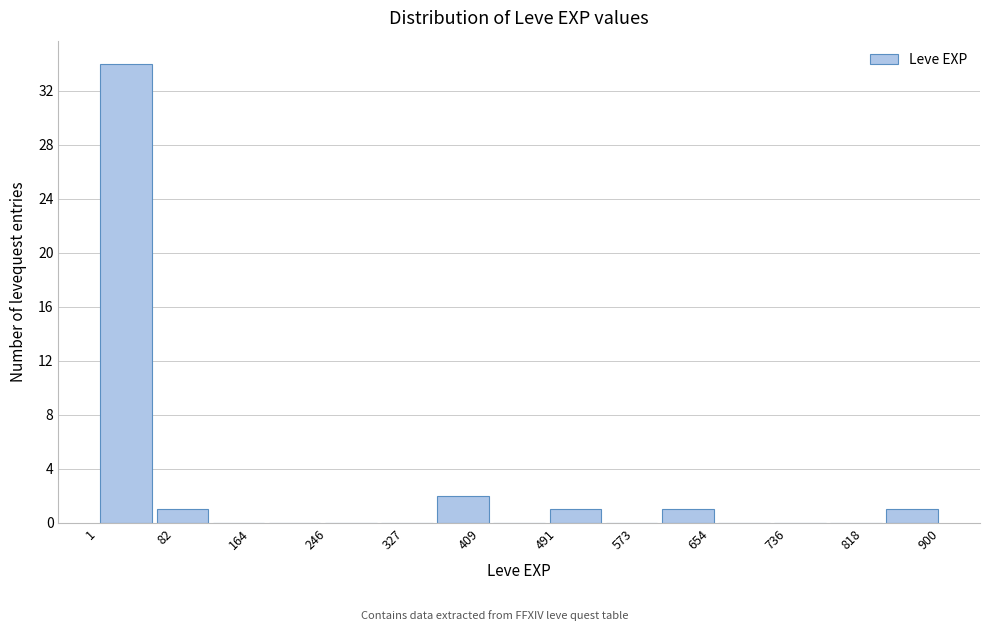

Reading left to right, list every bar in this chart as the range it spans on the x-axis followed by its height. Neither the bar edges nor the heights are printed on the chart, so give them approximately, as read against the axes.

0 to 60: 34
60 to 120: 1
120 to 180: 0
180 to 240: 0
240 to 300: 0
300 to 360: 0
360 to 420: 2
420 to 480: 0
480 to 540: 1
540 to 600: 0
600 to 660: 1
660 to 720: 0
720 to 780: 0
780 to 840: 0
840 to 900: 1